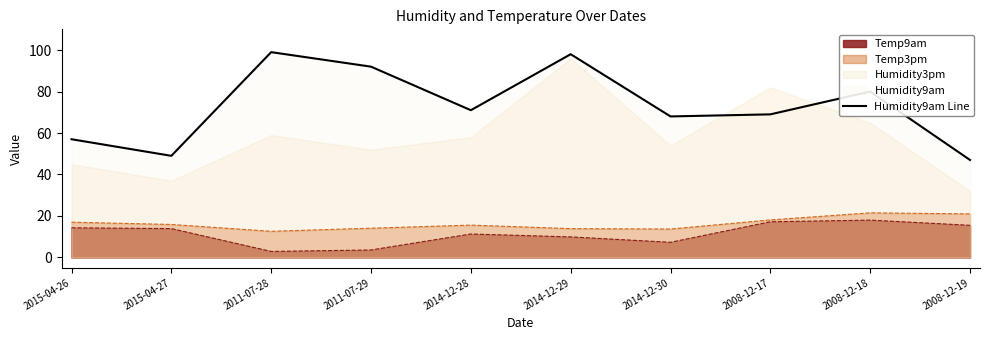

True or false: the data shows 80 at 2008-12-18.

True